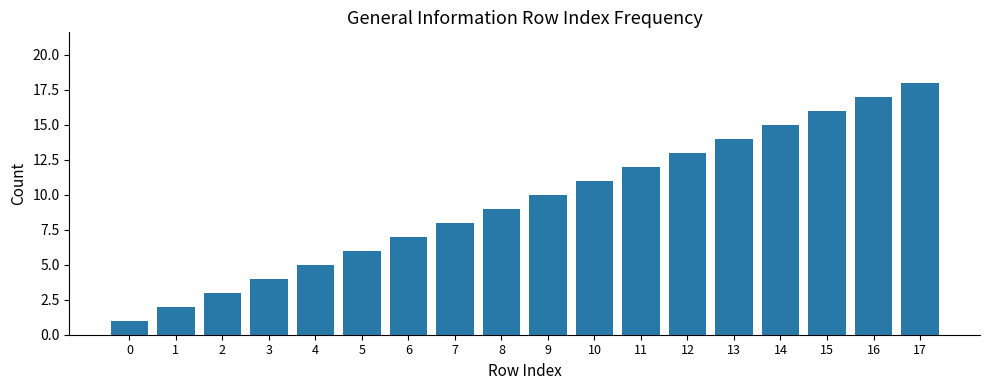

At which label is the value closest to 9?

8